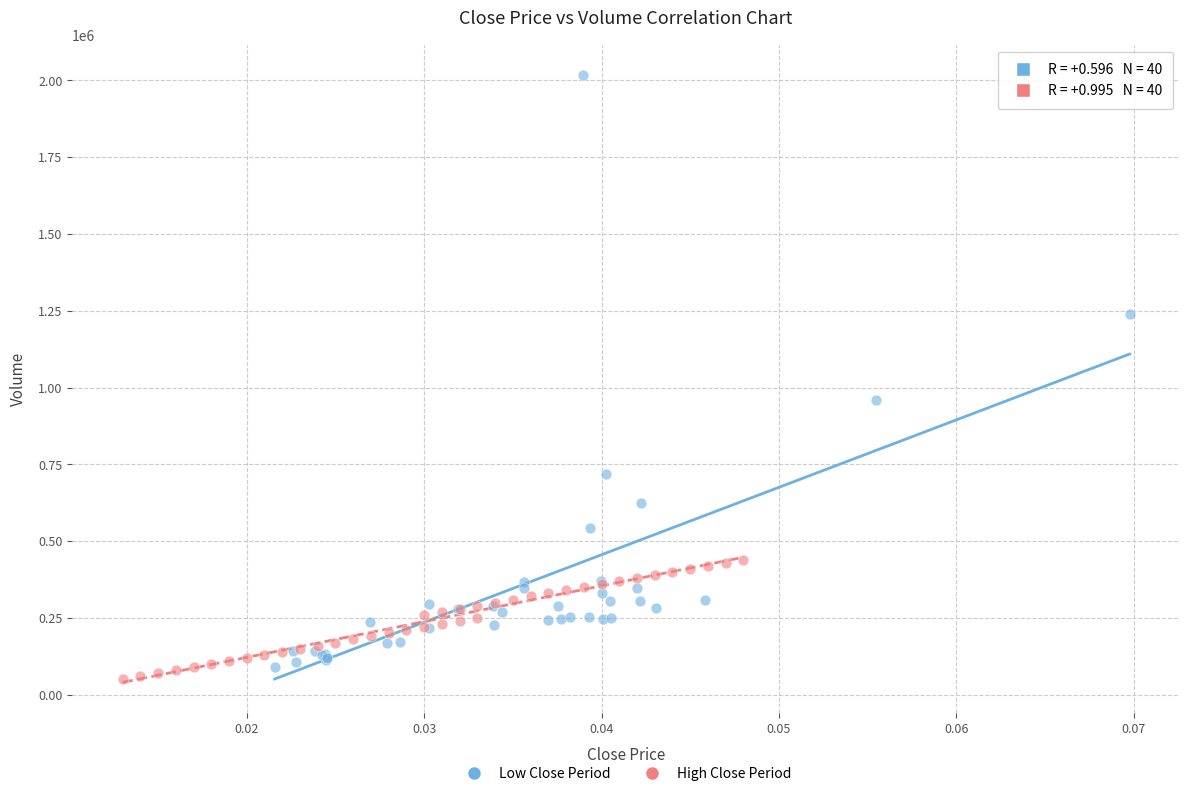

Which series has the largest Y range (max minus min)?

Low Close Period